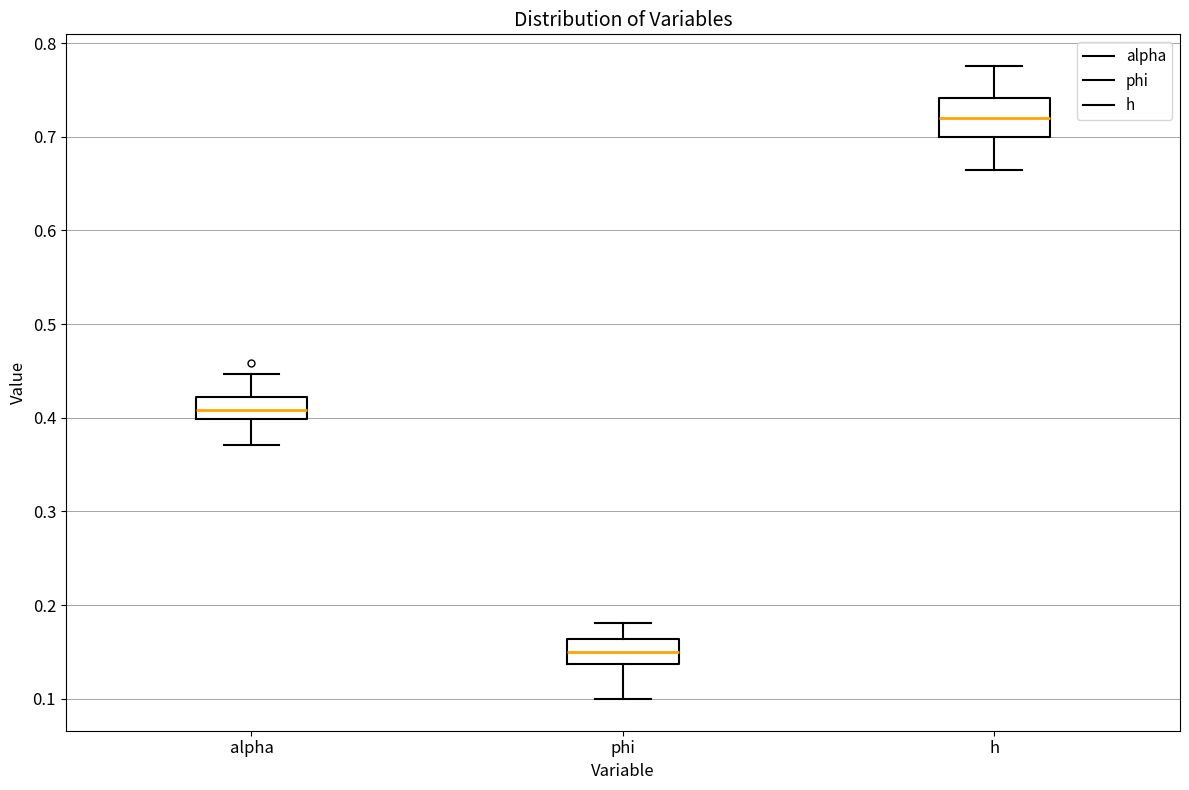

Reading left to right, read every box against the y-axis: the position of its median line, the range the box covers, and the ends of its whiskers. The values are not printed on the chart, so give them approximately, as read against the axis.

alpha: median 0.41, box 0.40 to 0.42, whiskers 0.37 to 0.45
phi: median 0.15, box 0.14 to 0.16, whiskers 0.10 to 0.18
h: median 0.72, box 0.70 to 0.74, whiskers 0.66 to 0.78